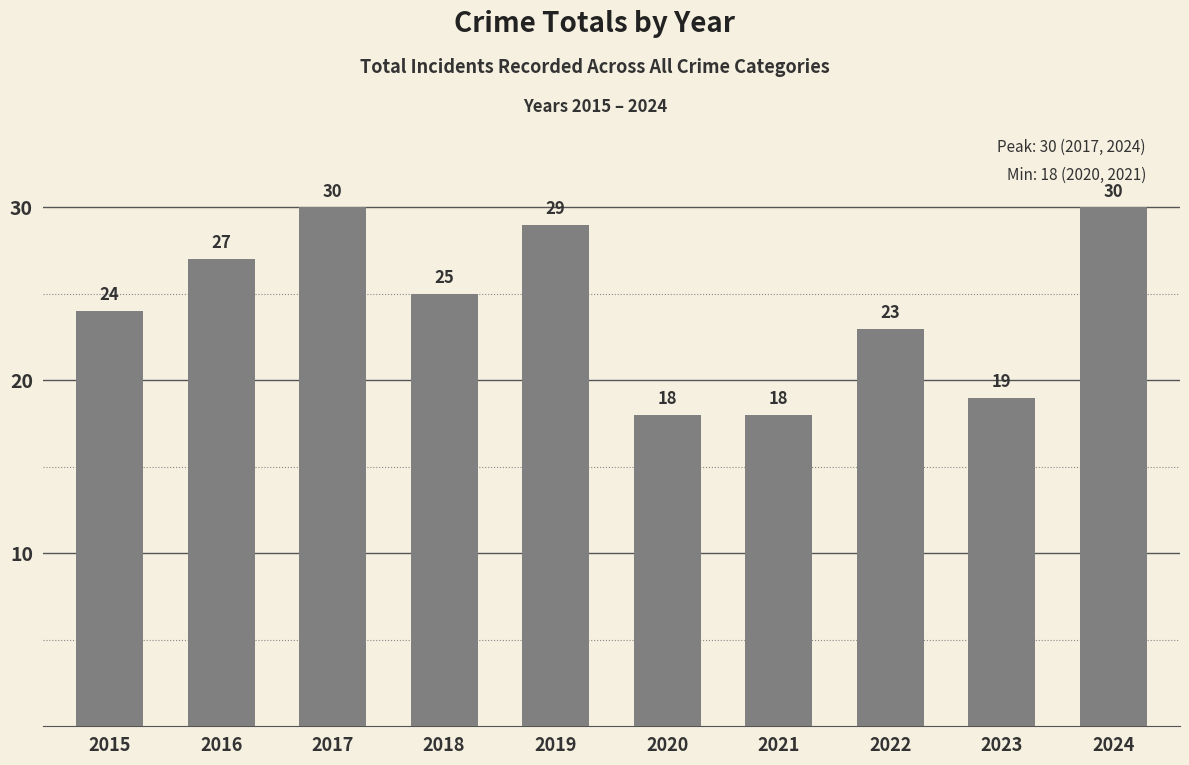

Approximately how many times larger is the value at 2018 compared to 2020?

1.4